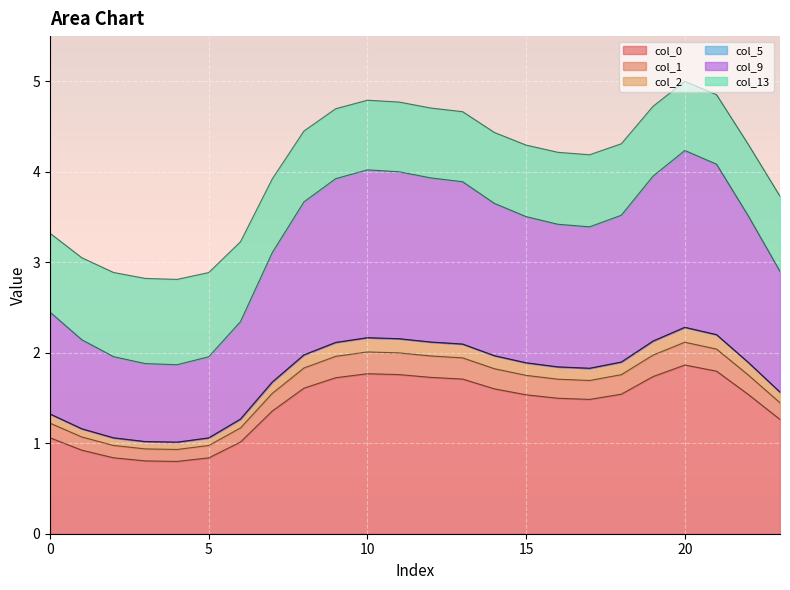

Where is the first local maximum for 2?

10